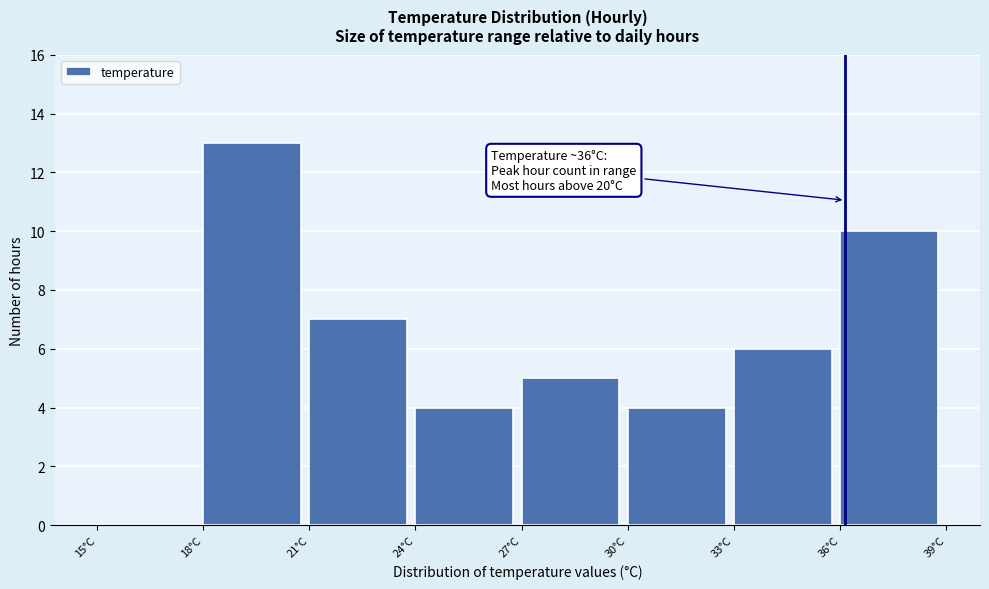

Which range on the x-axis has the tallest bar?

18 to 21